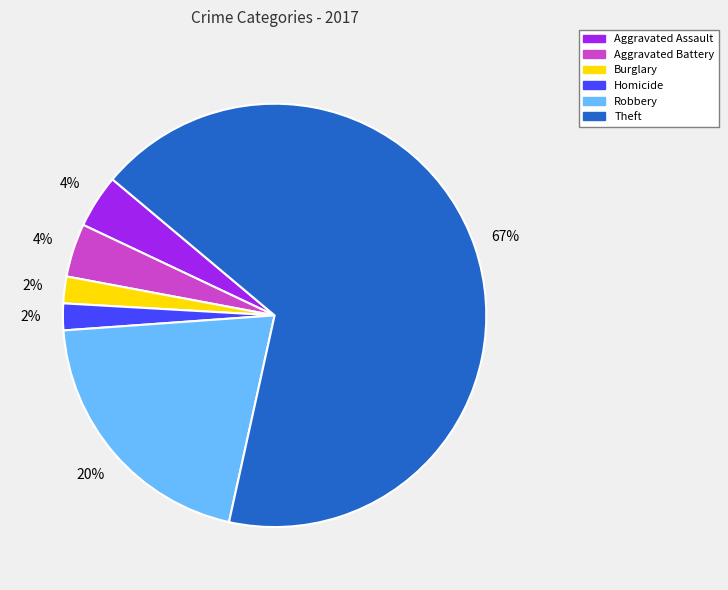

Is there any slice that represents more than half of the pie?

Yes